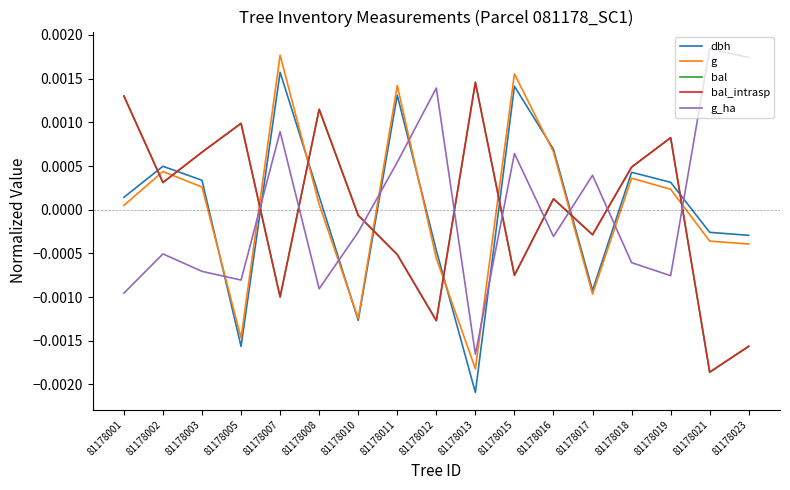

Does the chart display data point markers on the line(s)?

No